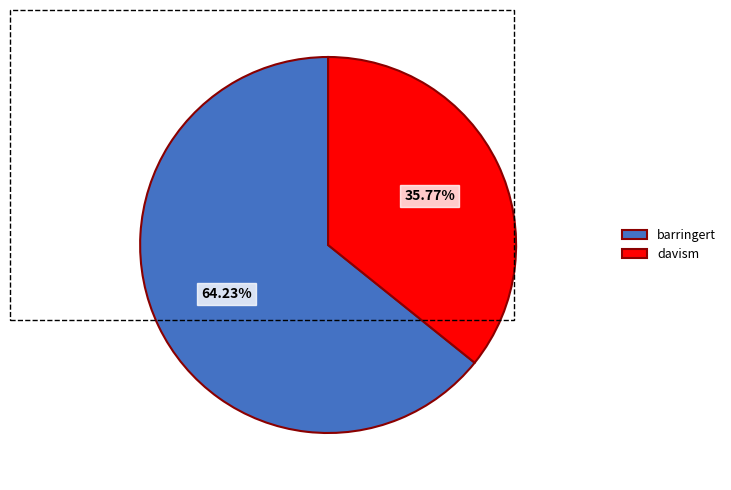

What percentage is the barringert slice, to the nearest percent?

64%